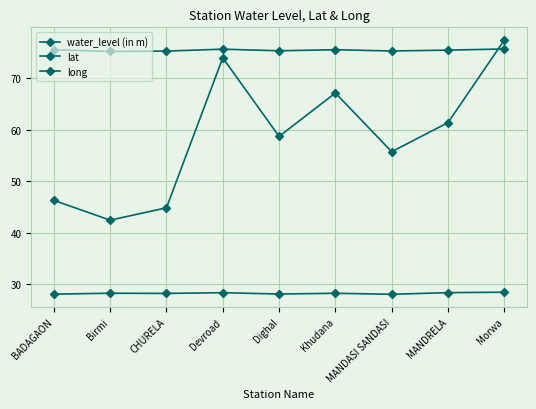

What is the approximate value of water_level (in m) at BADAGAON?

46.2